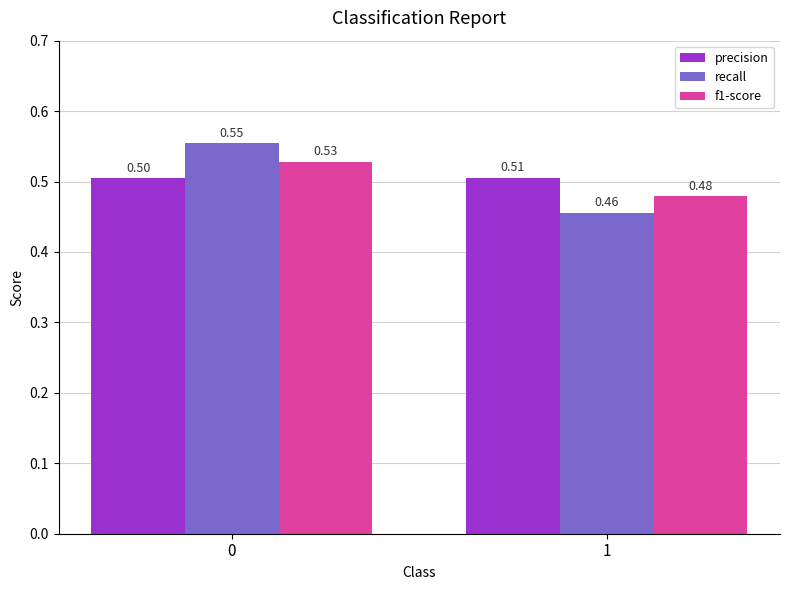

What is the sum of all precision values?

1.0